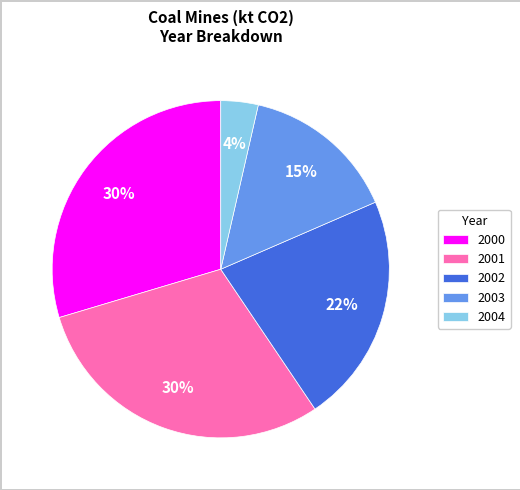

Which slice is the smallest?

2004